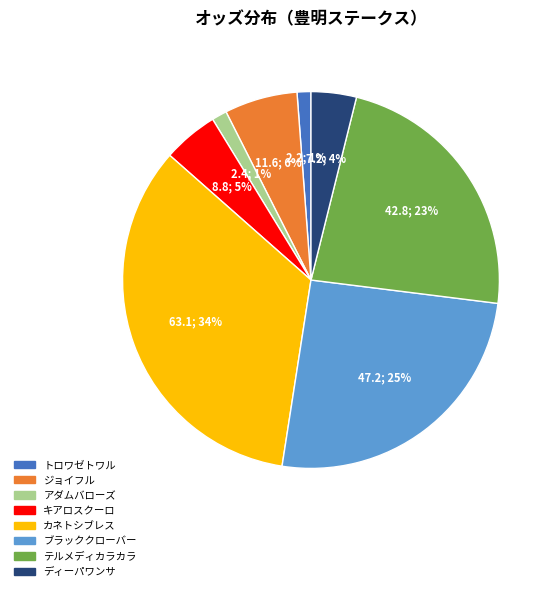

Do アダムバローズ and ディーパワンサ together represent more than half of the pie?

No